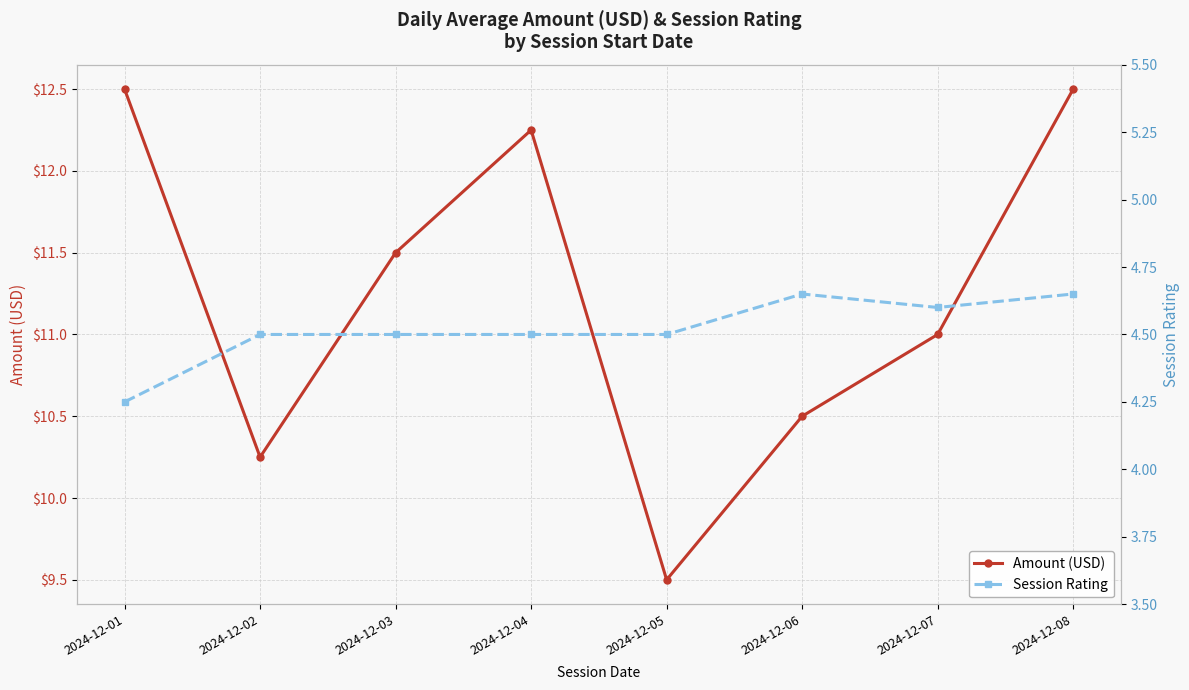

What is the value of the Amount (USD) point at the 8th from the left?

12.5